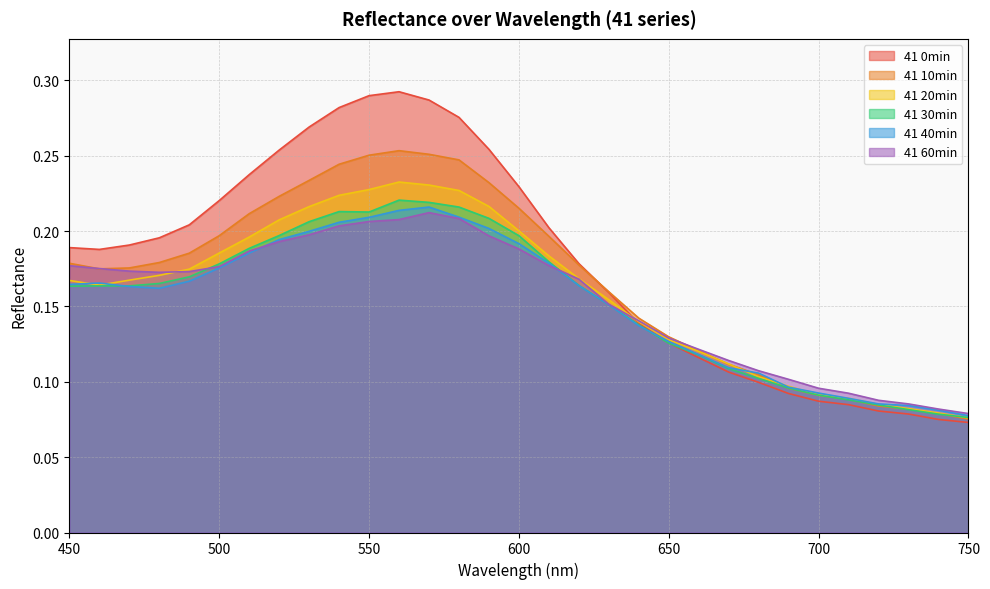

At 530, list the series in order from smallest to largest.

41 60min, 41 40min, 41 30min, 41 20min, 41 10min, 41 0min